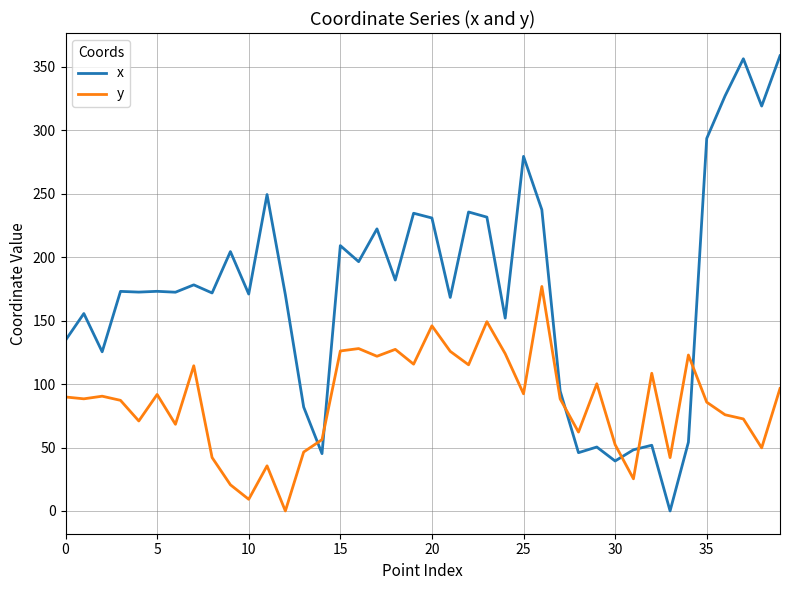

Which series has the largest range (max minus min)?

x